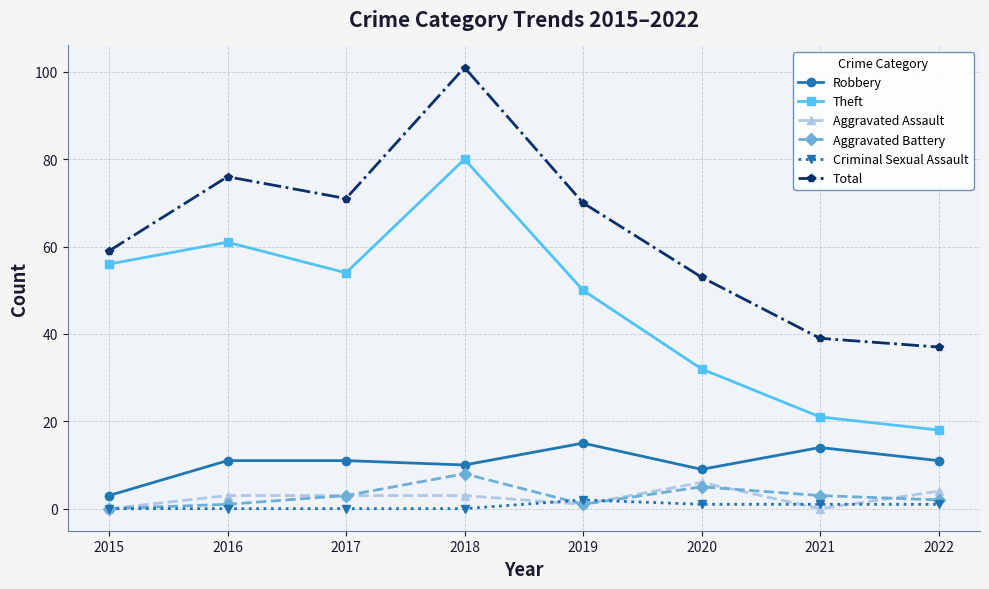

Reading left to right, transcribe all the data shown in this chart.

Robbery: 3	11	11	10	15	9	14	11
Theft: 56	61	54	80	50	32	21	18
Aggravated Assault: 0	3	3	3	1	6	0	4
Aggravated Battery: 0	1	3	8	1	5	3	2
Criminal Sexual Assault: 0	0	0	0	2	1	1	1
Total: 59	76	71	101	70	53	39	37